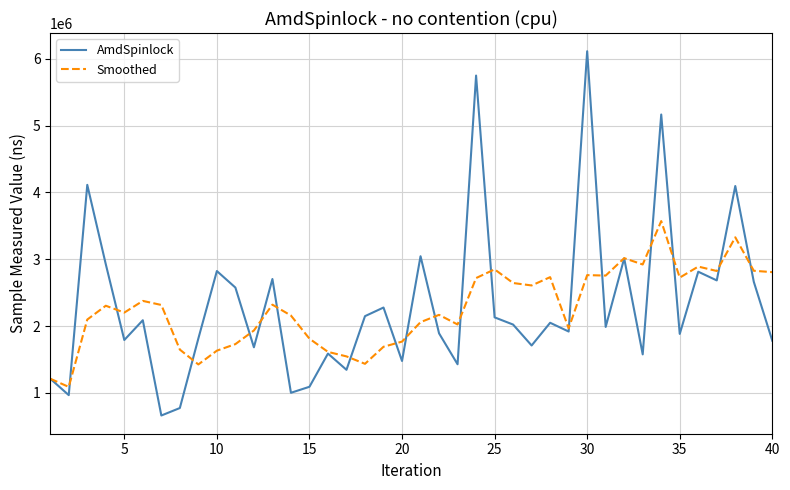

List the series in order of their peak value, highest first.

AmdSpinlock, Smoothed